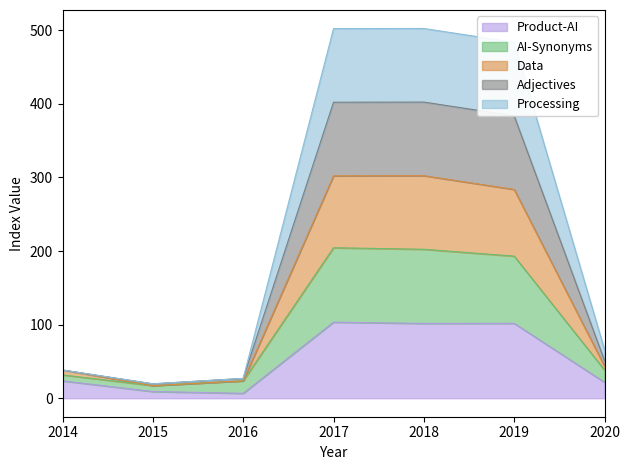

What is the highest value of the Product-AI series?

103.4